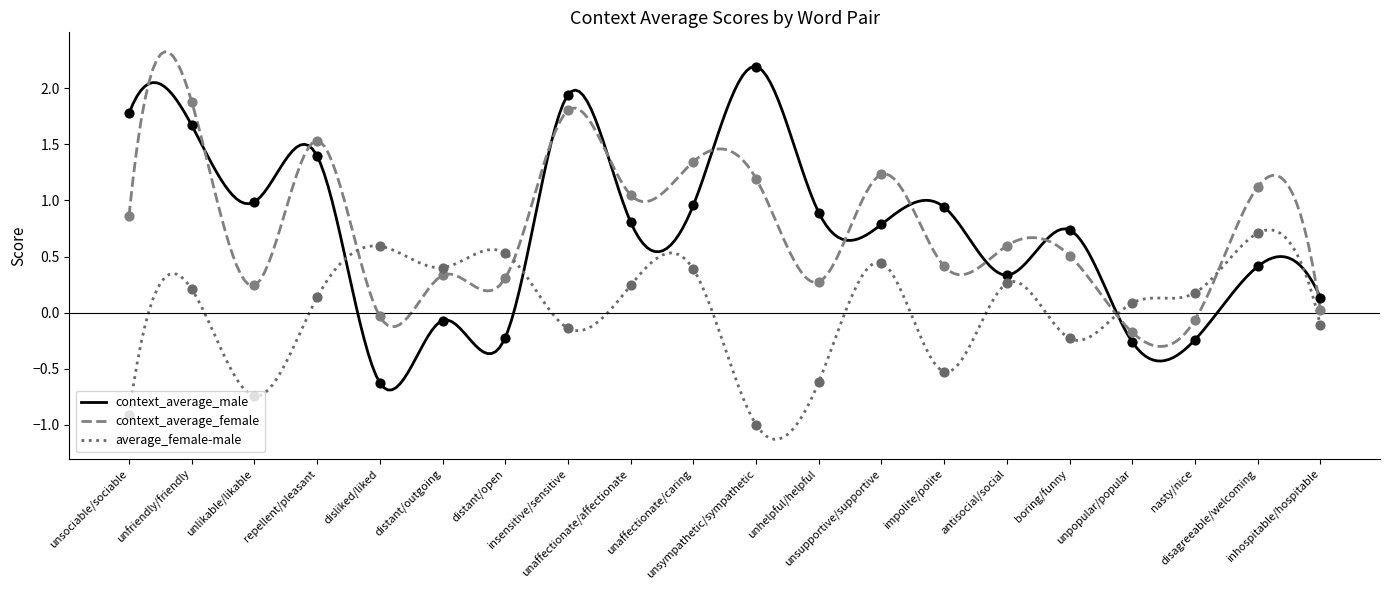

Which series has the largest Y range (max minus min)?

context_average_male